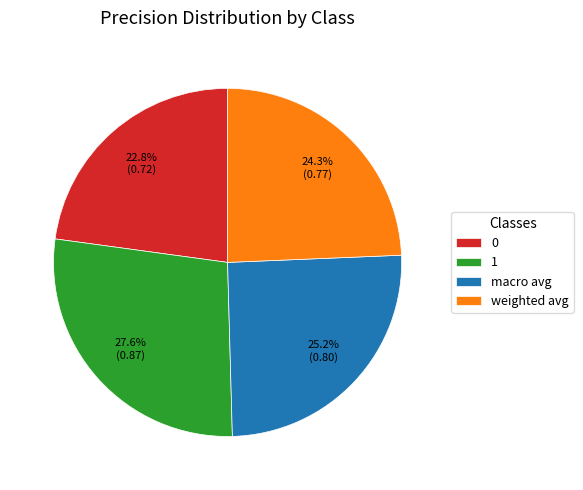

To the nearest percent, what percentage of the pie is weighted avg?

24%